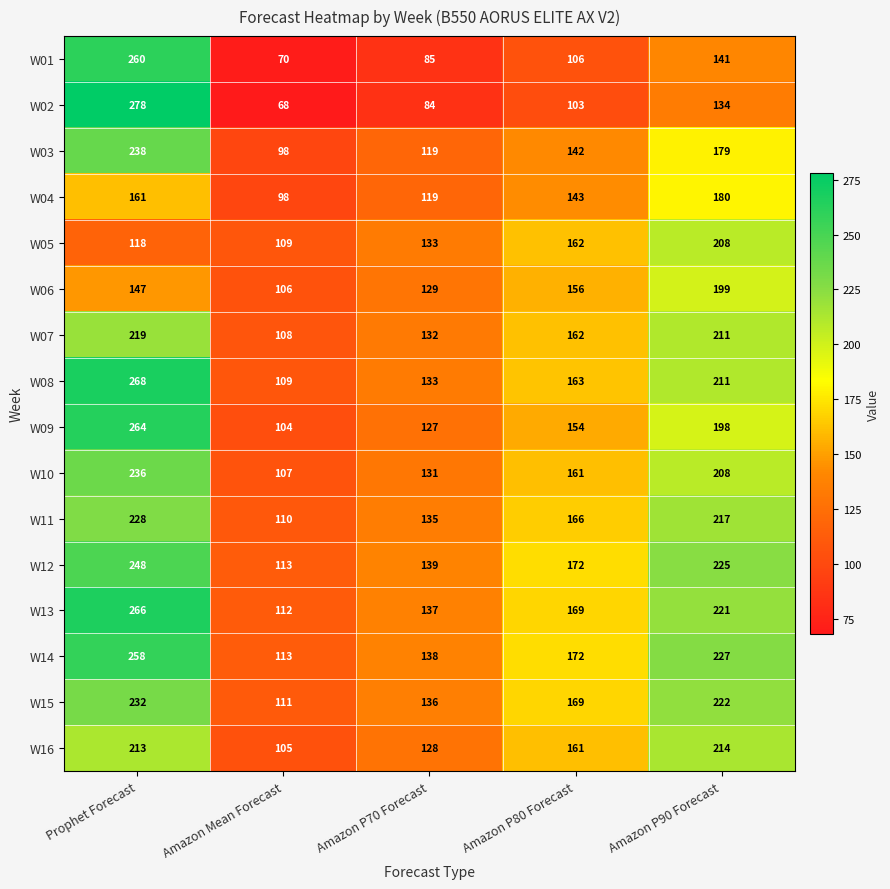

Which series has the largest total across all categories?

W14